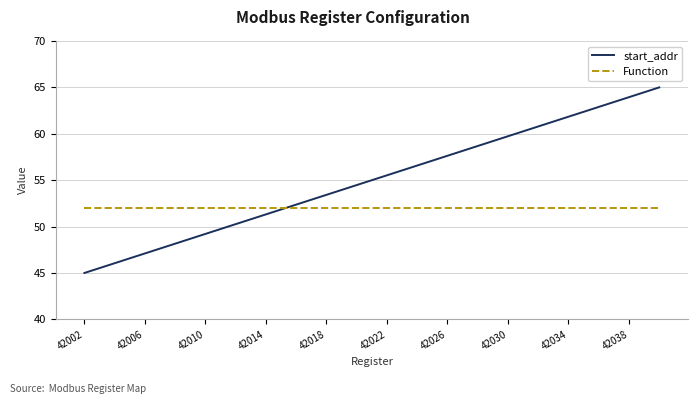

Which series has the largest total across all categories?

start_addr